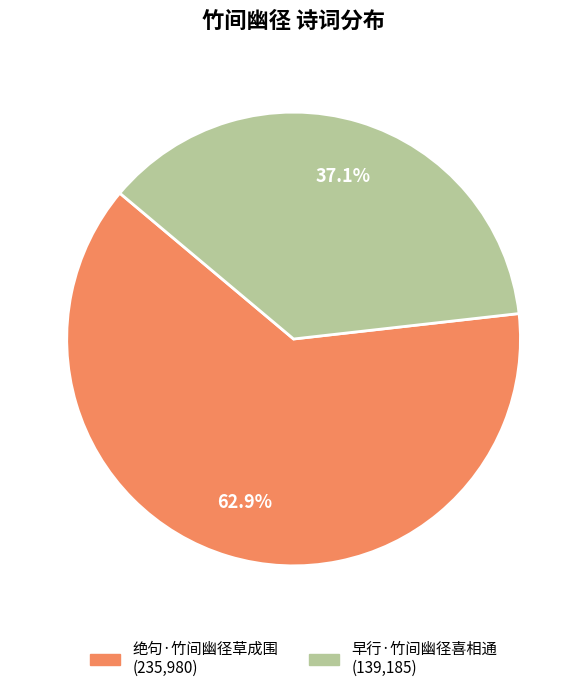

To the nearest percent, what is the average slice percentage?

50%